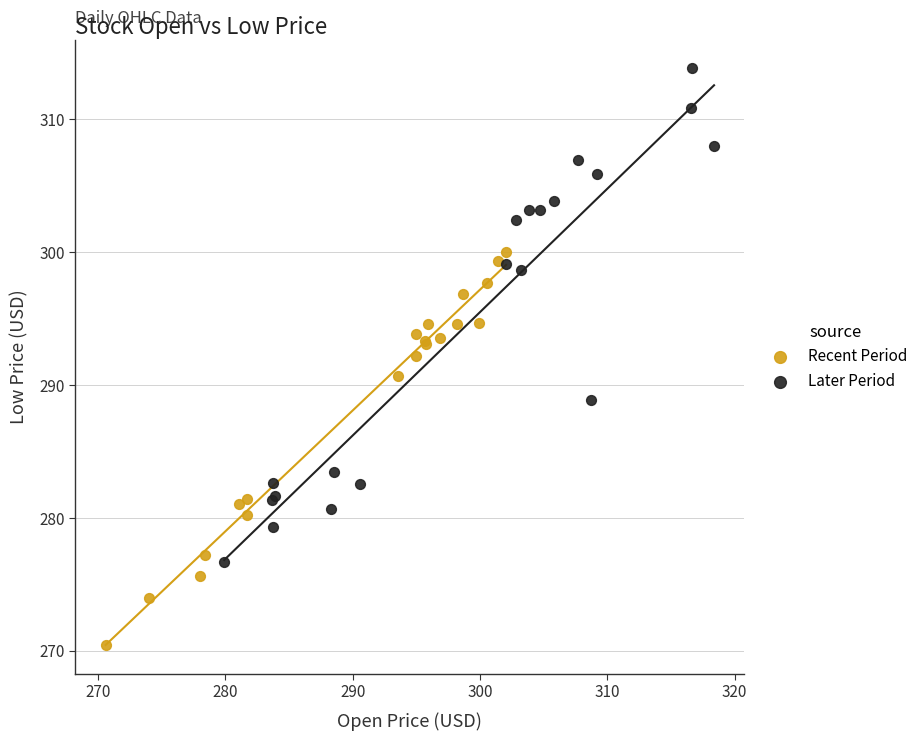

What are all the series names shown in the legend?

Recent Period, Later Period